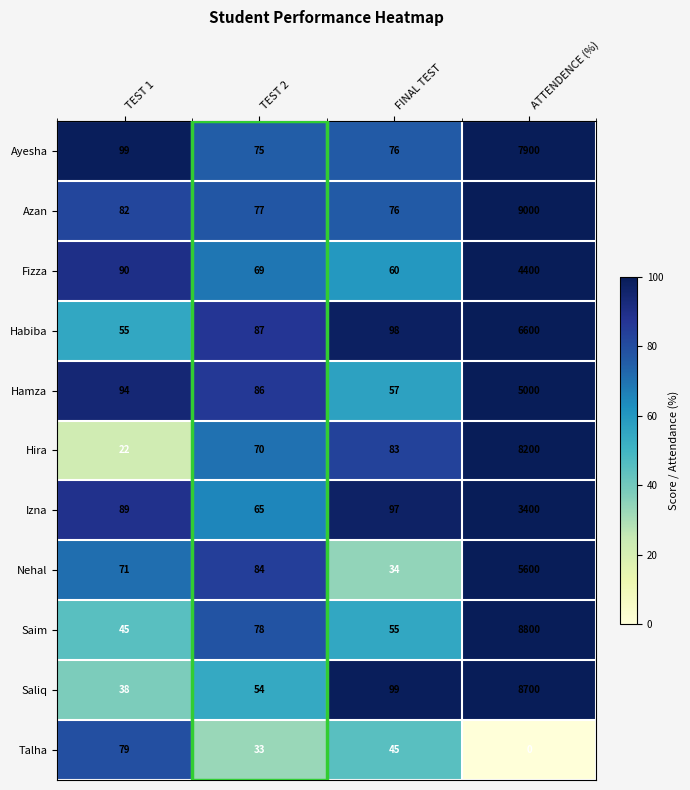

At which category is the sum across all series the highest?

ATTENDENCE (%)